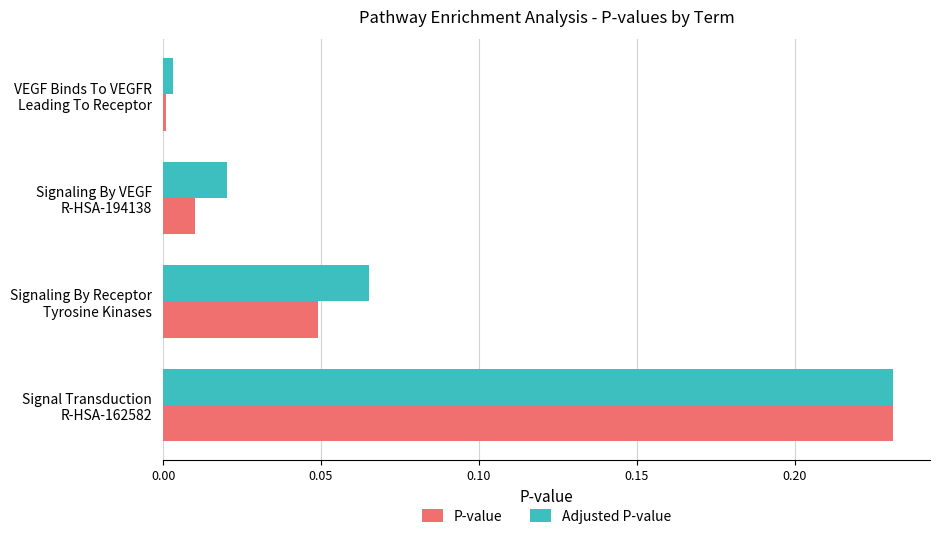

What is the sum of all P-value values?

0.3